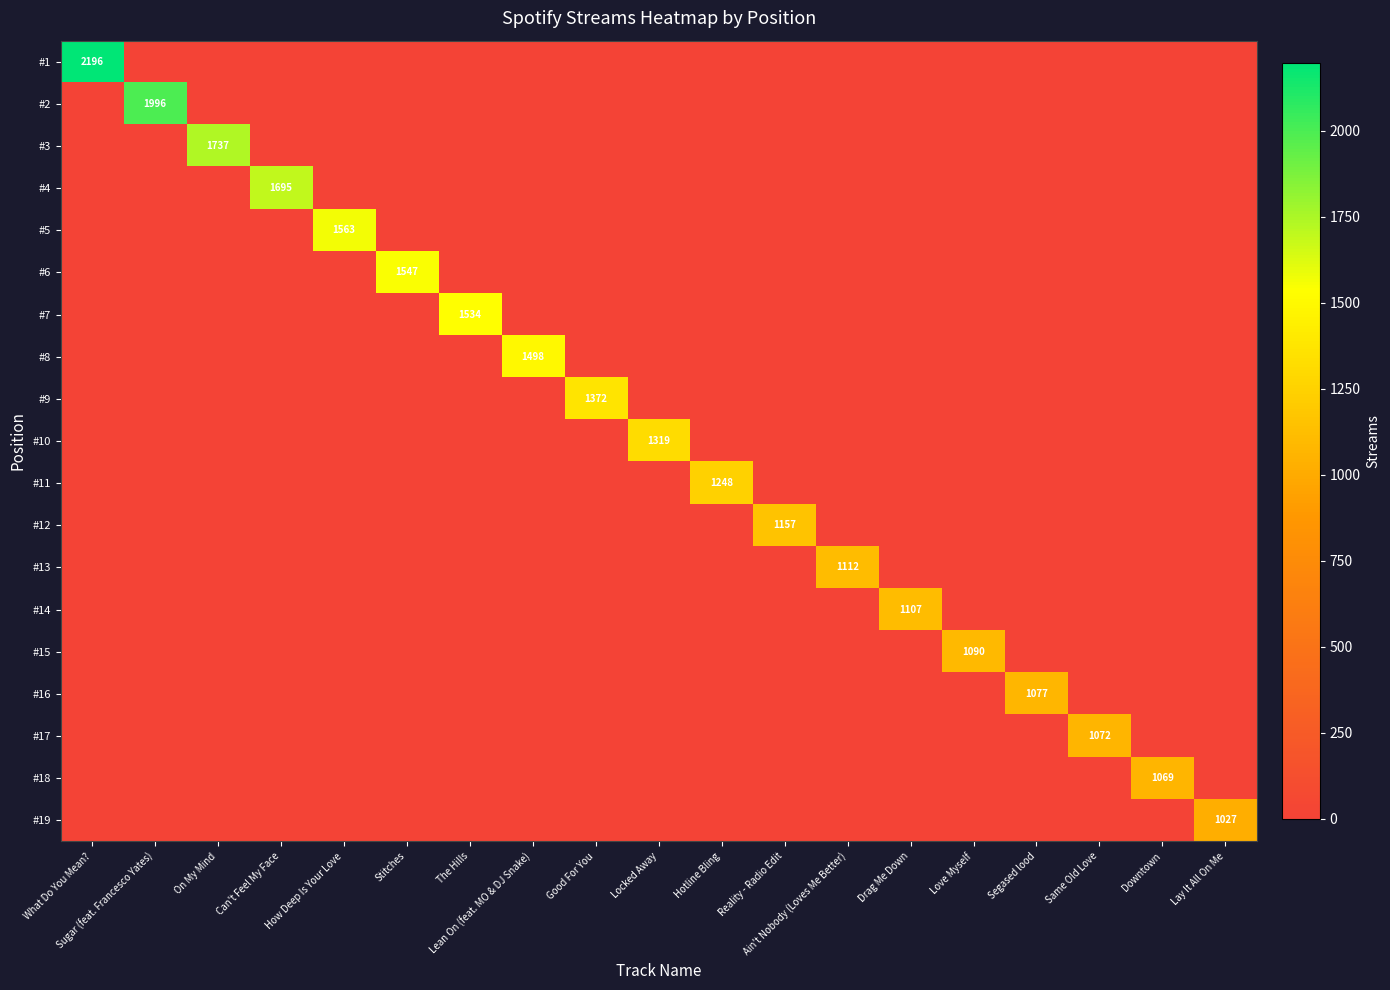

List the labels in order of #8 value, largest first.

Lean On (feat. MO & DJ Snake), What Do You Mean?, Sugar (feat. Francesco Yates), On My Mind, Can't Feel My Face, How Deep Is Your Love, Stitches, The Hills, Good For You, Locked Away, Hotline Bling, Reality - Radio Edit, Ain't Nobody (Loves Me Better), Drag Me Down, Love Myself, Segased lood, Same Old Love, Downtown, Lay It All On Me